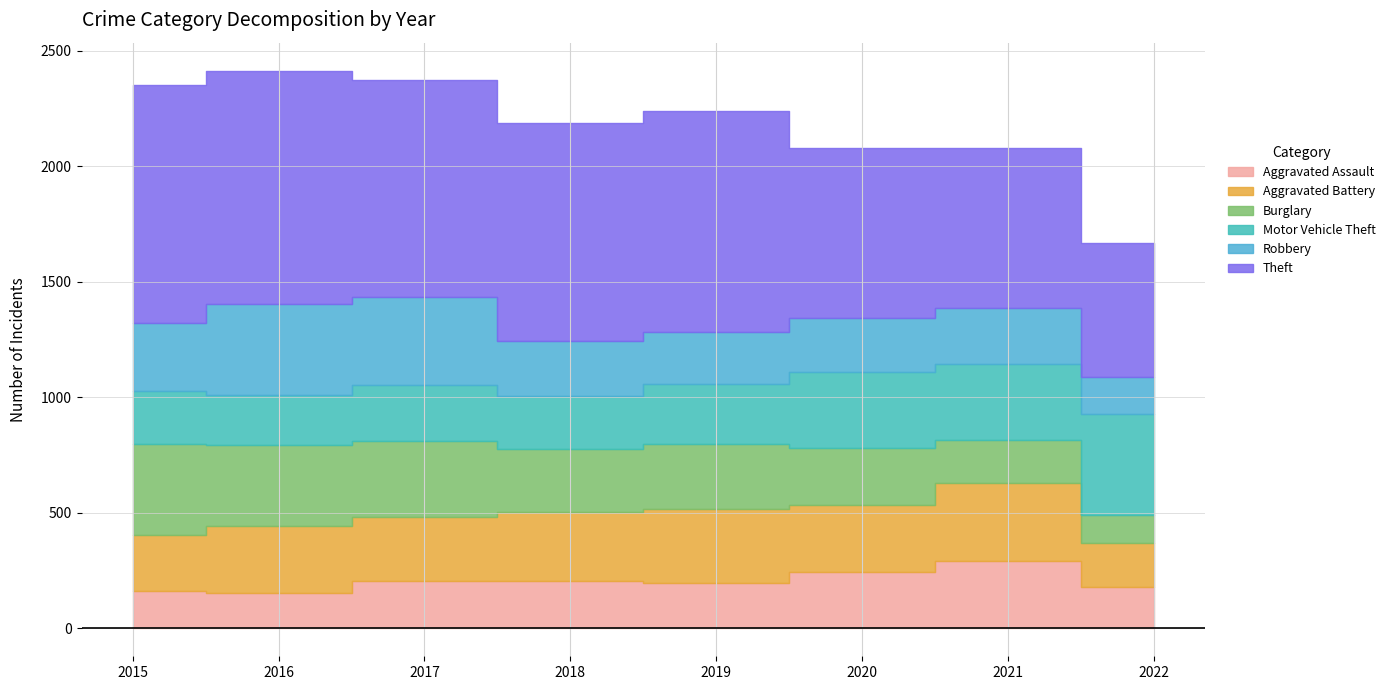

Reading right to left, list all the values displayed in this chart.

Aggravated Assault: 181	292	242	197	206	207	154	160
Aggravated Battery: 189	336	294	321	297	277	288	246
Burglary: 121	186	245	281	273	327	352	393
Motor Vehicle Theft: 436	329	328	260	232	243	218	228
Robbery: 162	244	233	224	237	381	394	297
Theft: 578	691	736	959	941	941	1009	1027